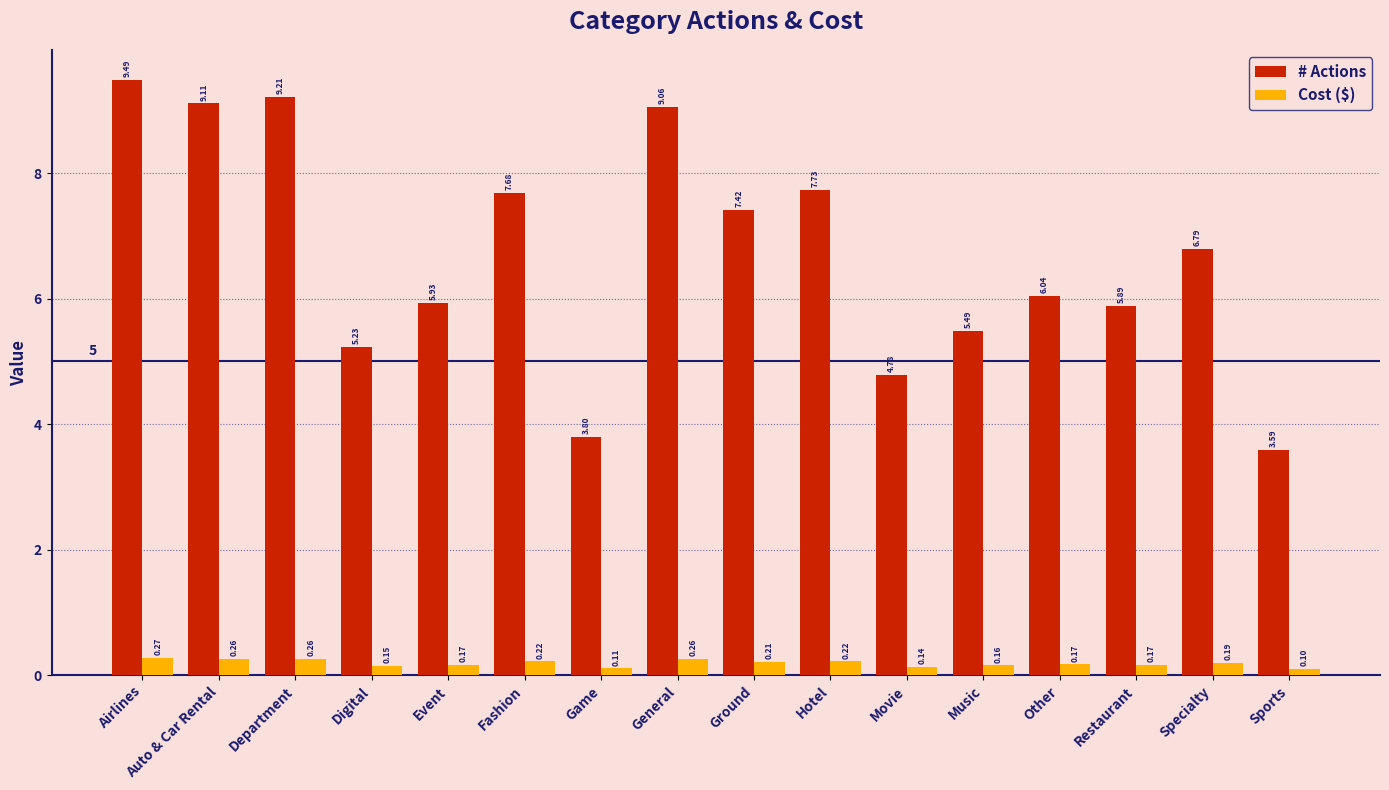

Is it true that # Actions equals 3.5 at Event?

False